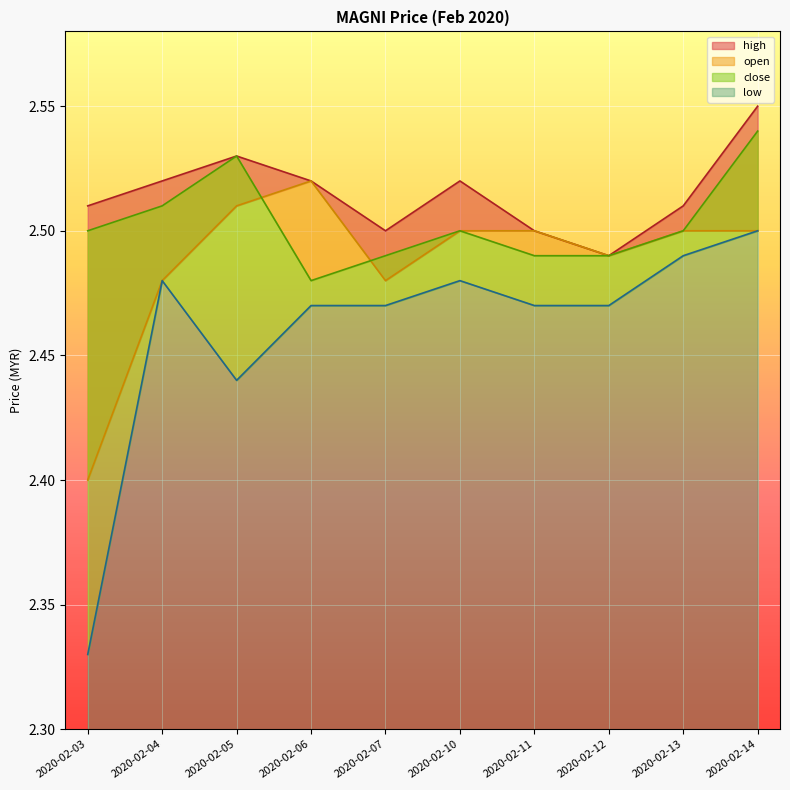

Which category has the highest value in the close series?

2020-02-14